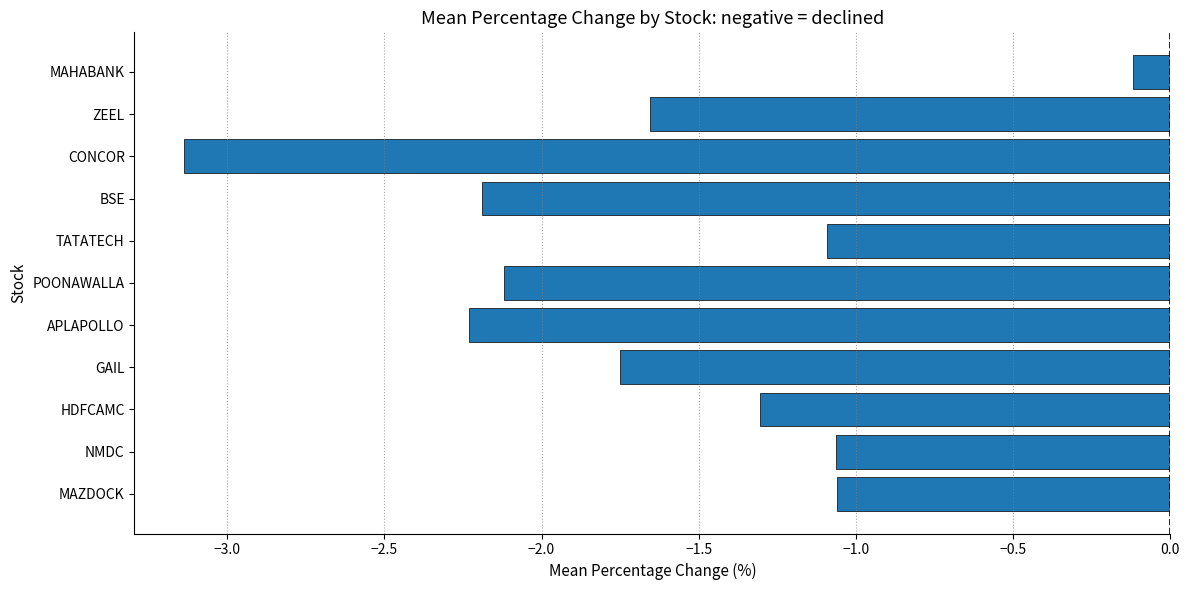

The value at CONCOR is -5.2. True or false?

False